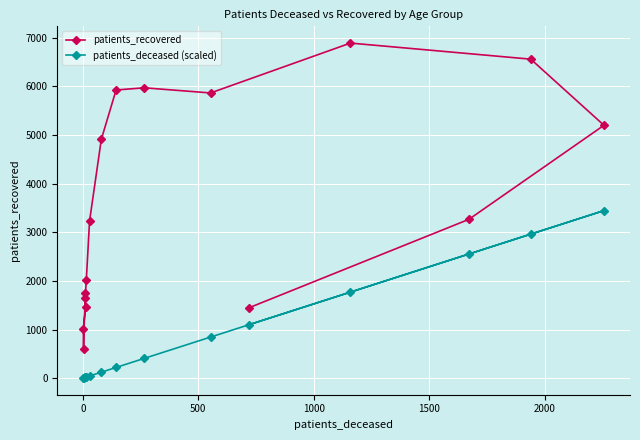

True or false: patients_recovered and patients_deceased (scaled) intersect in this chart.

False